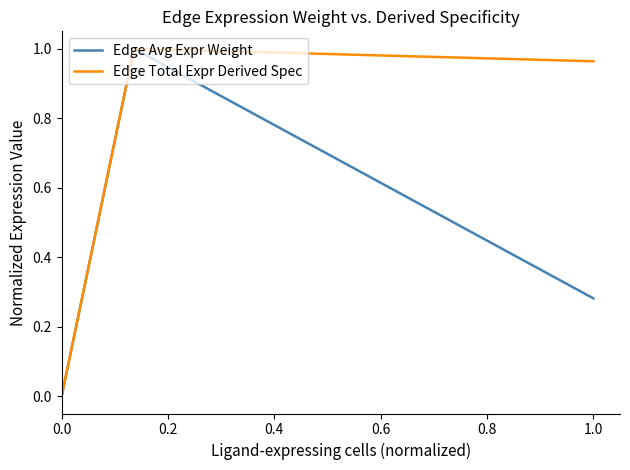

What is the sum of all Edge Avg Expr Weight values?

1.3